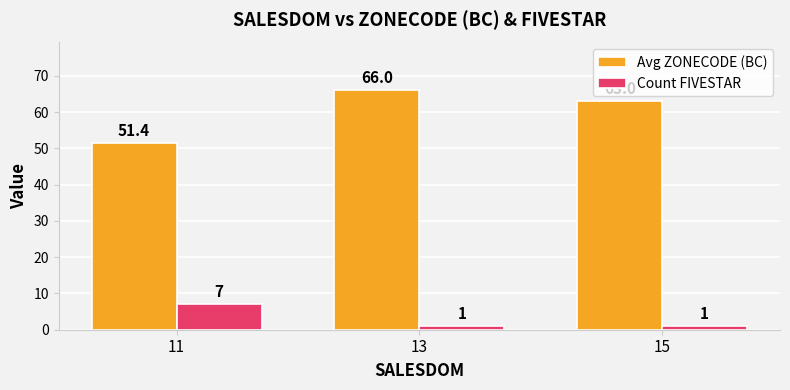

What is the greatest value displayed?

66.0